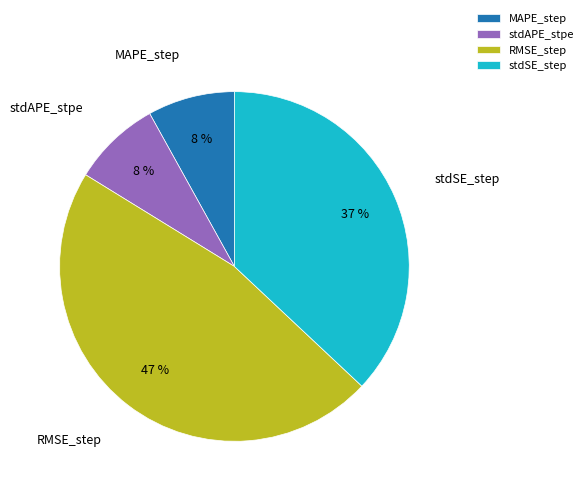

To the nearest percent, what is the average slice percentage?

25%